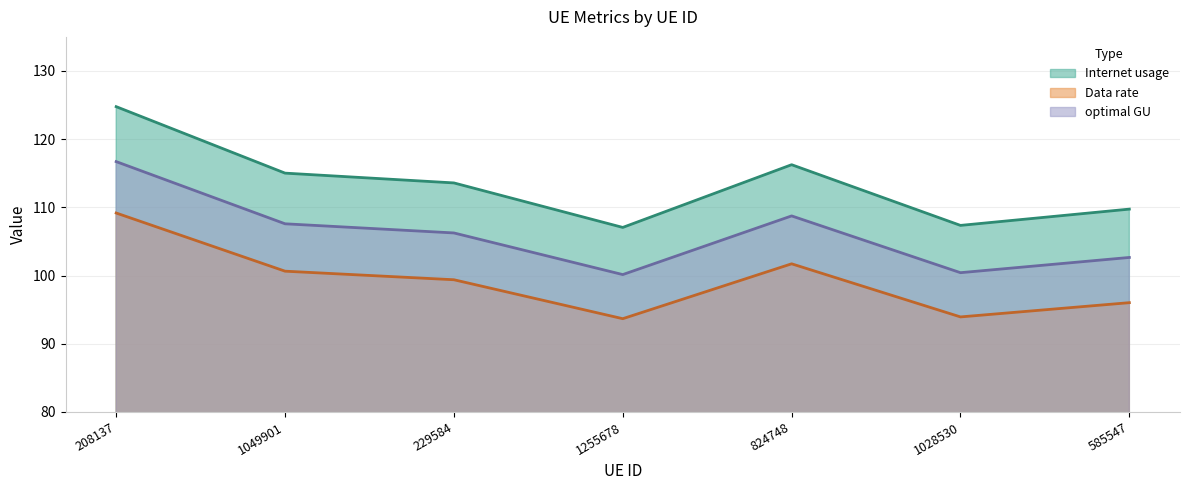

True or false: Internet usage and Data rate intersect in this chart.

False